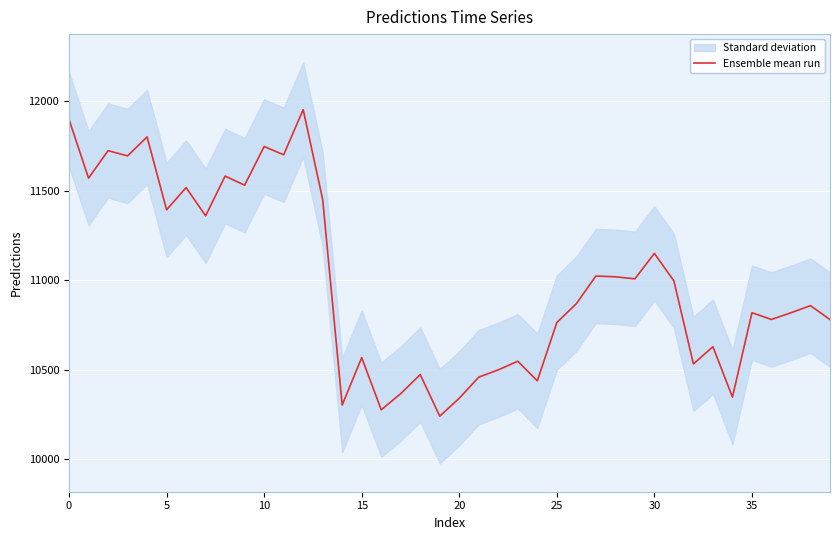

True or false: the data shows 5508.1 at 27.

False